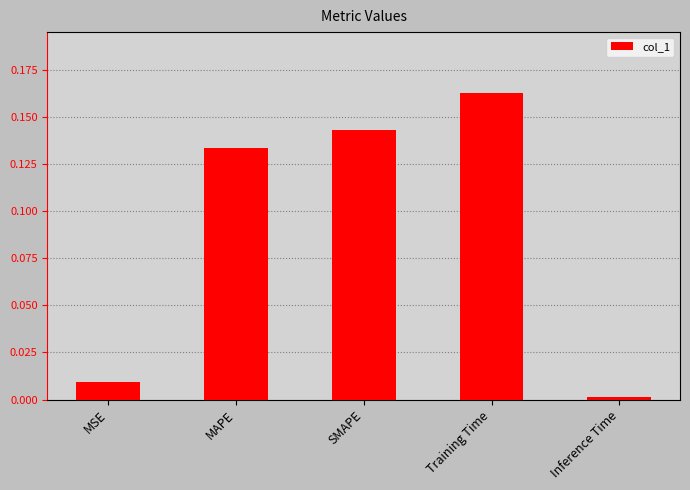

Is it true that the value at MAPE is 0.2?

False